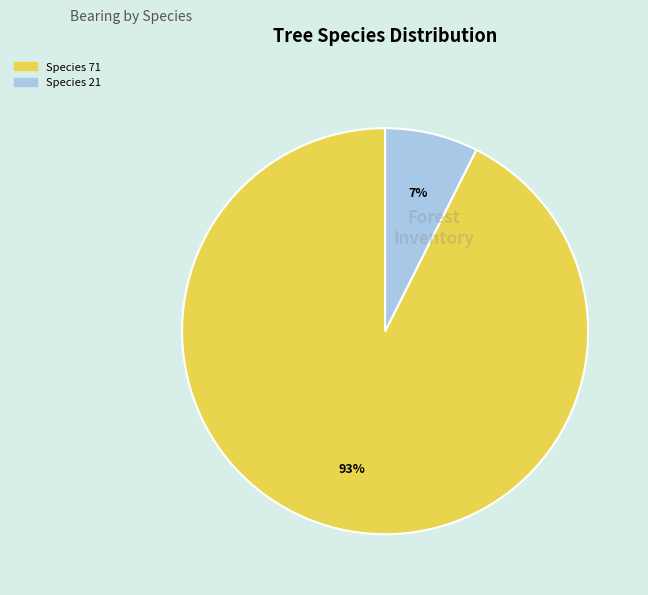

To the nearest percent, what is the average slice percentage?

50%